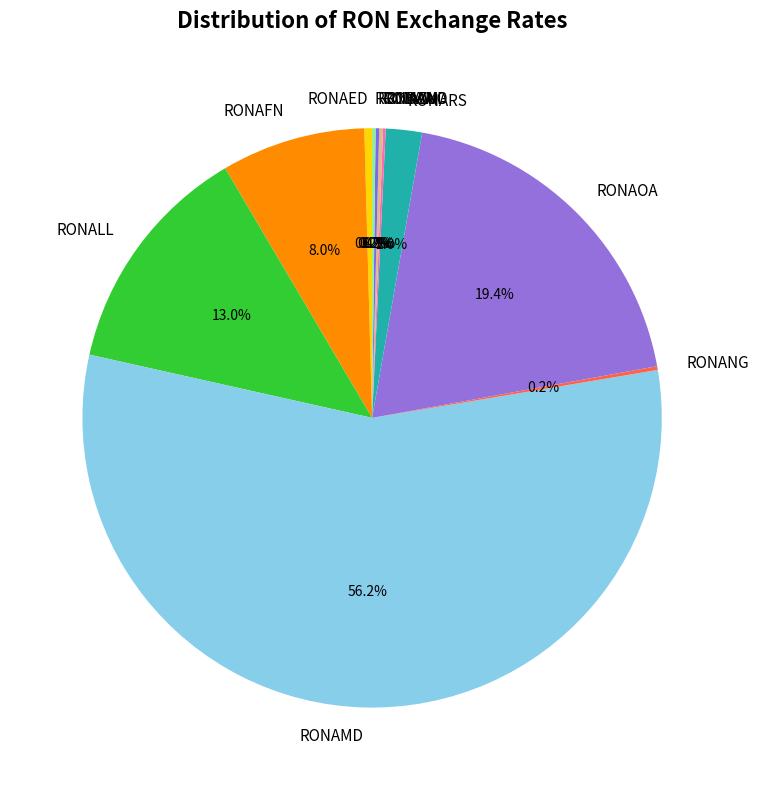

Is it true that RONAFN is 8% of the pie?

True